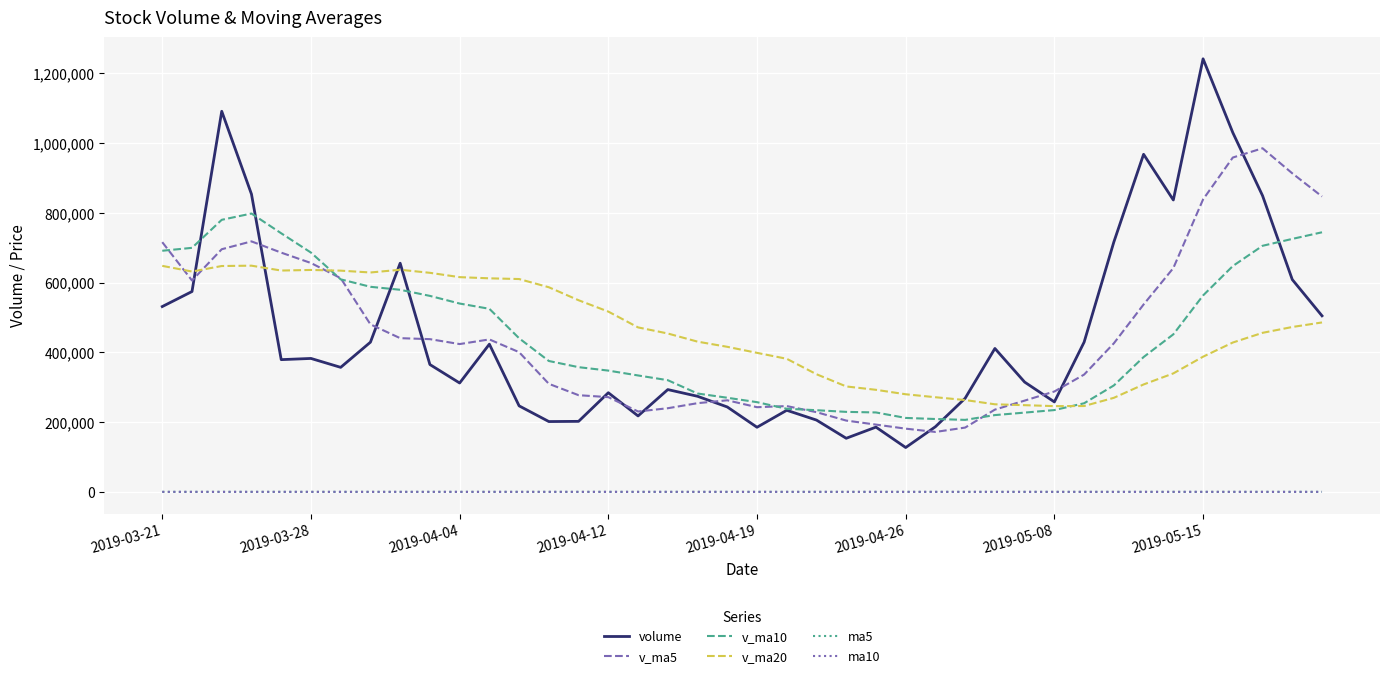

Which series has the widest spread of values?

volume